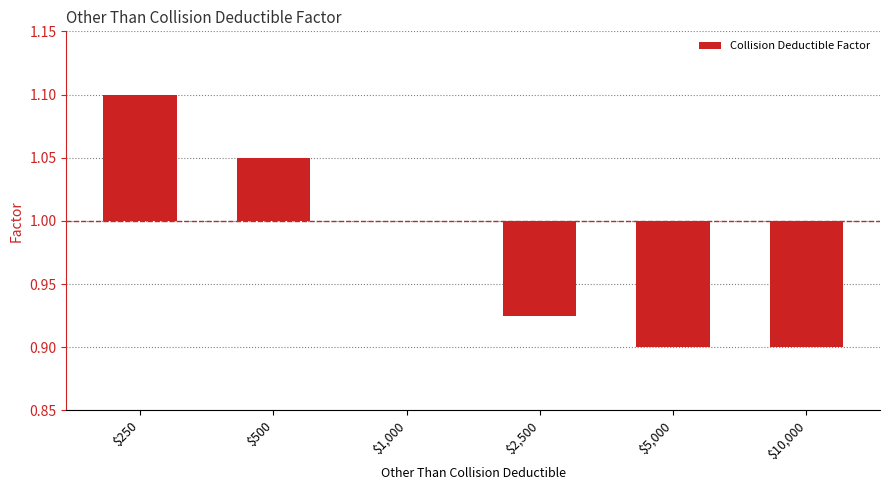

Where is the data nearest to the value 0?

$1,000